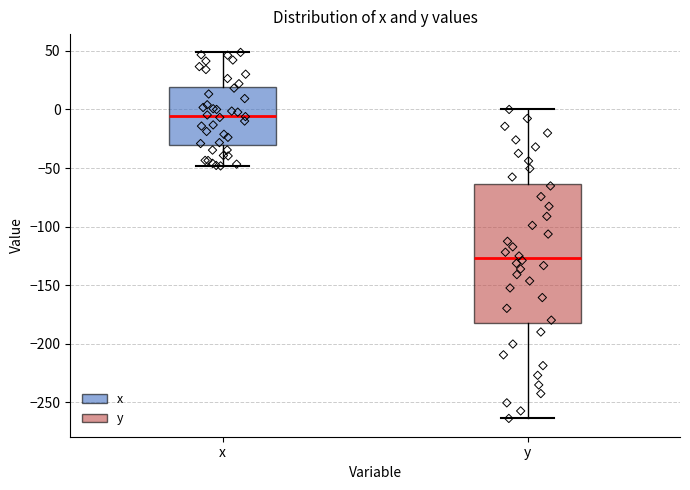

Reading left to right, read every box against the y-axis: the position of its median line, the range the box covers, and the ends of its whiskers. The values are not printed on the chart, so give them approximately, as read against the axis.

x: median -5, box -30 to 20, whiskers -50 to 50
y: median -125, box -180 to -65, whiskers -265 to 0